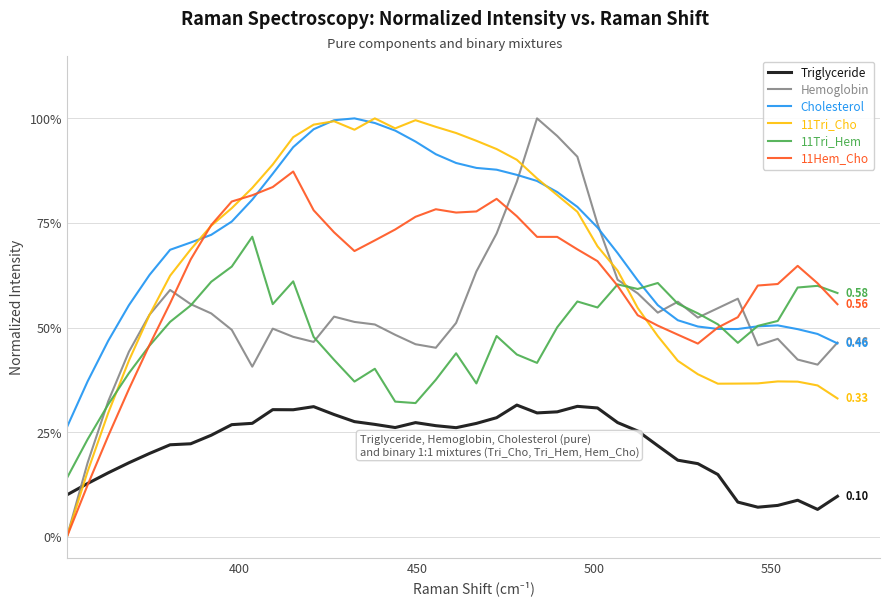

Reading left to right, extract all data points from this chart.

Triglyceride: 0.1	0.1	0.2	0.2	0.2	0.2	0.2	0.2	0.3	0.3	0.3	0.3	0.3	0.3	0.3	0.3	0.3	0.3	0.3	0.3	0.3	0.3	0.3	0.3	0.3	0.3	0.3	0.3	0.3	0.2	0.2	0.2	0.1	0.1	0.1	0.1	0.1	0.1	0.1
Hemoglobin: 0.0	0.2	0.3	0.4	0.5	0.6	0.6	0.5	0.5	0.4	0.5	0.5	0.5	0.5	0.5	0.5	0.5	0.5	0.5	0.5	0.6	0.7	0.8	1.0	1.0	0.9	0.7	0.6	0.6	0.5	0.6	0.5	0.5	0.6	0.5	0.5	0.4	0.4	0.5
Cholesterol: 0.3	0.4	0.5	0.6	0.6	0.7	0.7	0.7	0.8	0.8	0.9	0.9	1.0	1.0	1.0	1.0	1.0	0.9	0.9	0.9	0.9	0.9	0.9	0.9	0.8	0.8	0.7	0.7	0.6	0.6	0.5	0.5	0.5	0.5	0.5	0.5	0.5	0.5	0.5
11Tri_Cho: 0.0	0.2	0.3	0.4	0.5	0.6	0.7	0.7	0.8	0.8	0.9	1.0	1.0	1.0	1.0	1.0	1.0	1.0	1.0	1.0	0.9	0.9	0.9	0.9	0.8	0.8	0.7	0.6	0.5	0.5	0.4	0.4	0.4	0.4	0.4	0.4	0.4	0.4	0.3
11Tri_Hem: 0.1	0.2	0.3	0.4	0.5	0.5	0.6	0.6	0.6	0.7	0.6	0.6	0.5	0.4	0.4	0.4	0.3	0.3	0.4	0.4	0.4	0.5	0.4	0.4	0.5	0.6	0.5	0.6	0.6	0.6	0.6	0.5	0.5	0.5	0.5	0.5	0.6	0.6	0.6
11Hem_Cho: 0.0	0.1	0.2	0.4	0.5	0.6	0.7	0.7	0.8	0.8	0.8	0.9	0.8	0.7	0.7	0.7	0.7	0.8	0.8	0.8	0.8	0.8	0.8	0.7	0.7	0.7	0.7	0.6	0.5	0.5	0.5	0.5	0.5	0.5	0.6	0.6	0.6	0.6	0.6